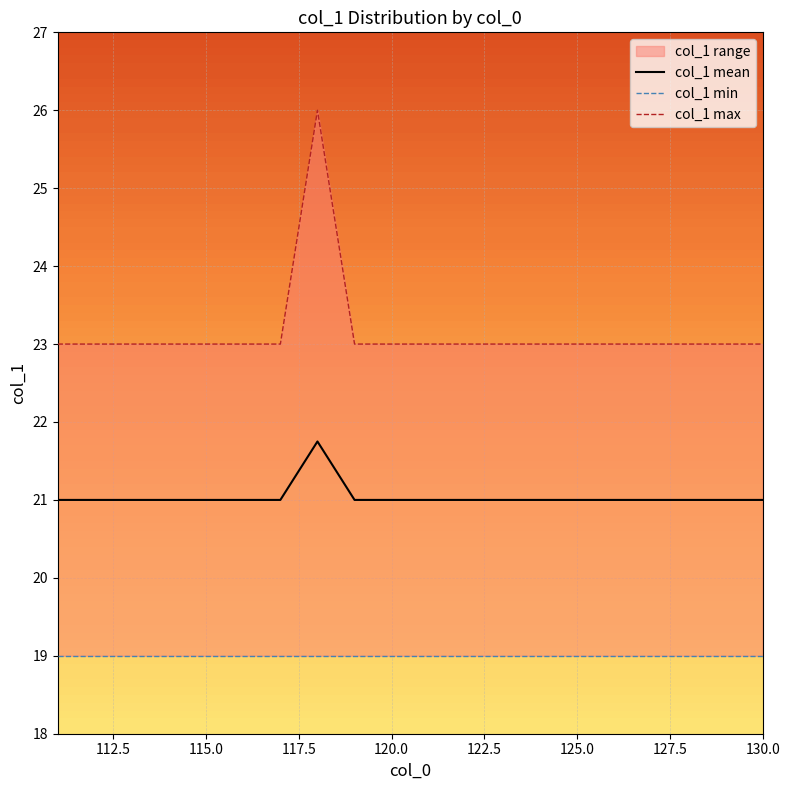

True or false: col_1 min and col_1 mean intersect in this chart.

False